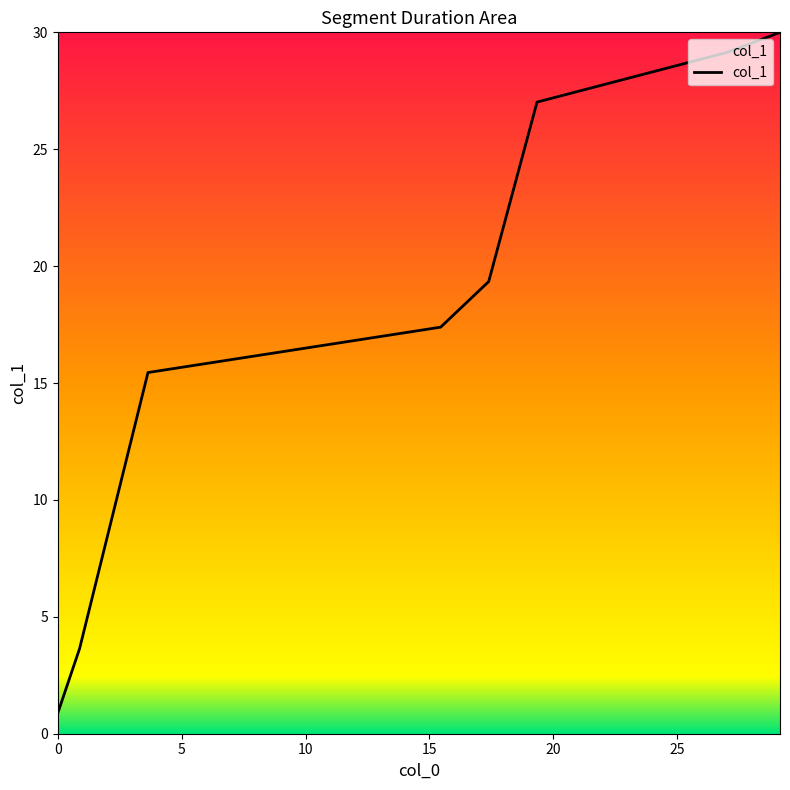

What is the sum of all values?

142.9